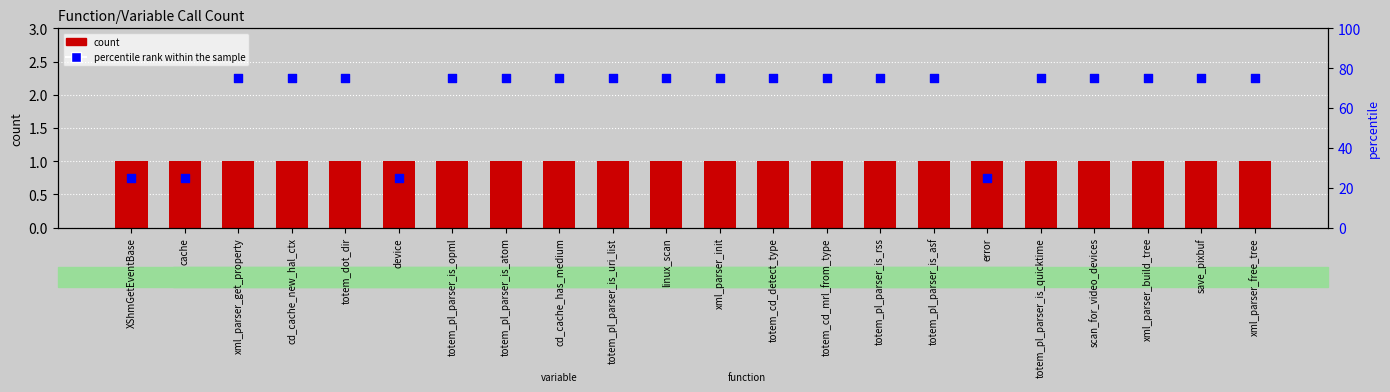

At which category is the sum across all series the highest?

xml_parser_get_property